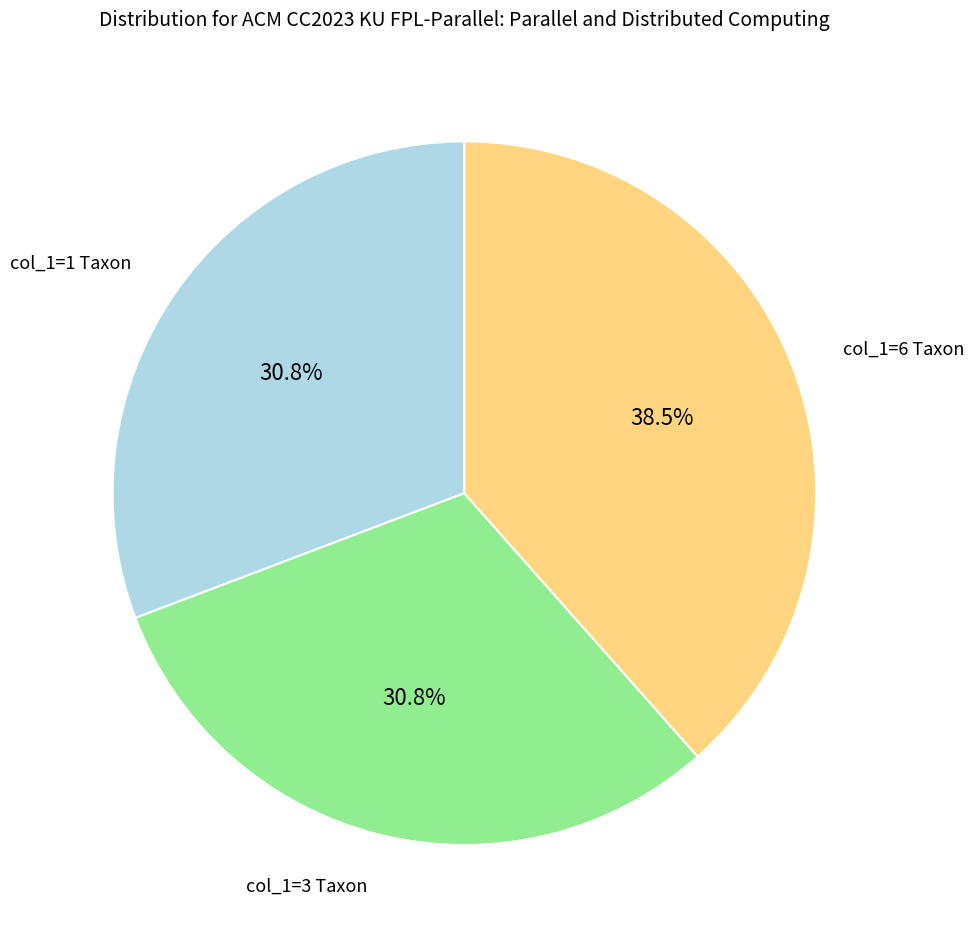

To the nearest percent, what is the difference between the largest and smallest slice percentages?

8%